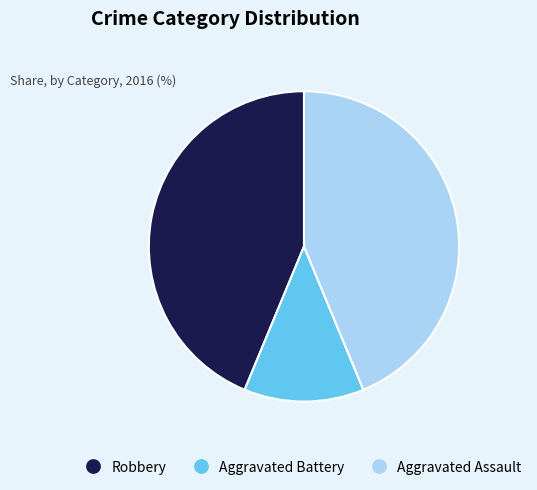

True or false: Aggravated Assault accounts for 44% of the total.

True